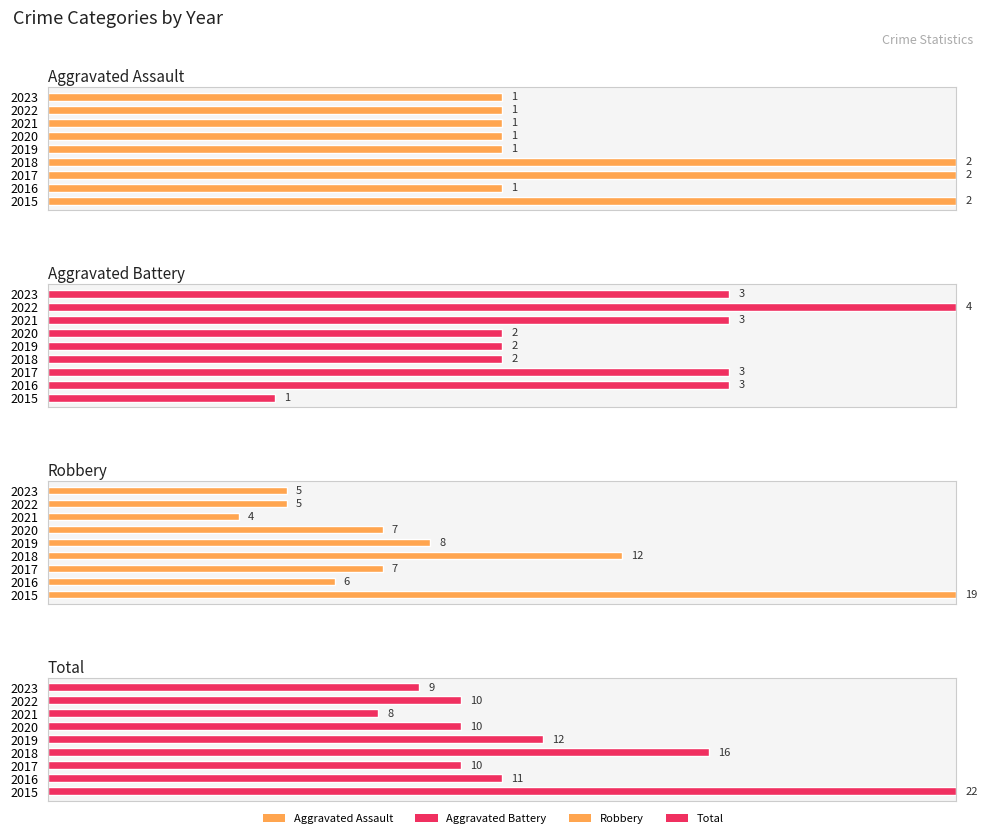

Between 2015 and 2020, which series saw the biggest shift?

Robbery